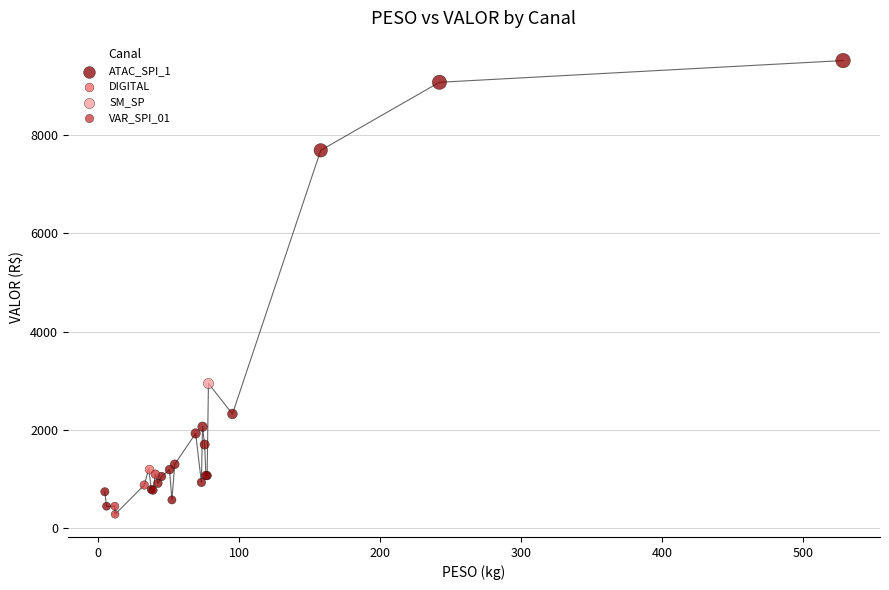

What are all the series names shown in the legend?

ATAC_SPI_1, DIGITAL, SM_SP, VAR_SPI_01